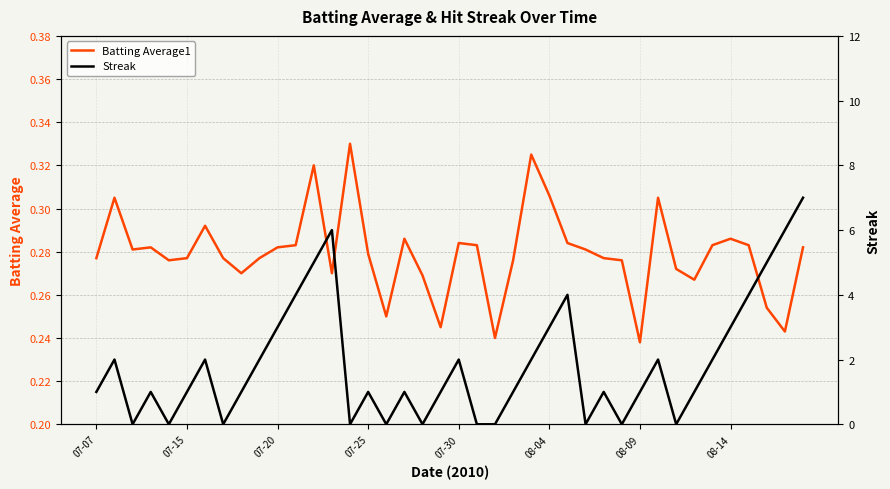

Does the chart display data point markers on the line(s)?

No